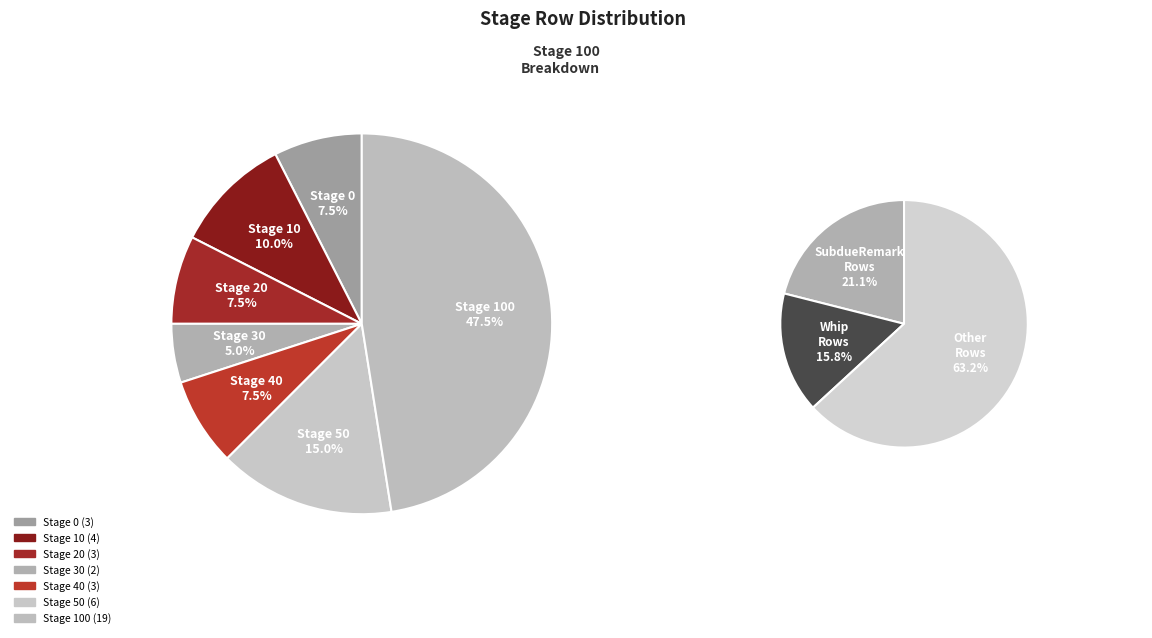

Between Stage 10 and Stage 100, which is larger?

Stage 100